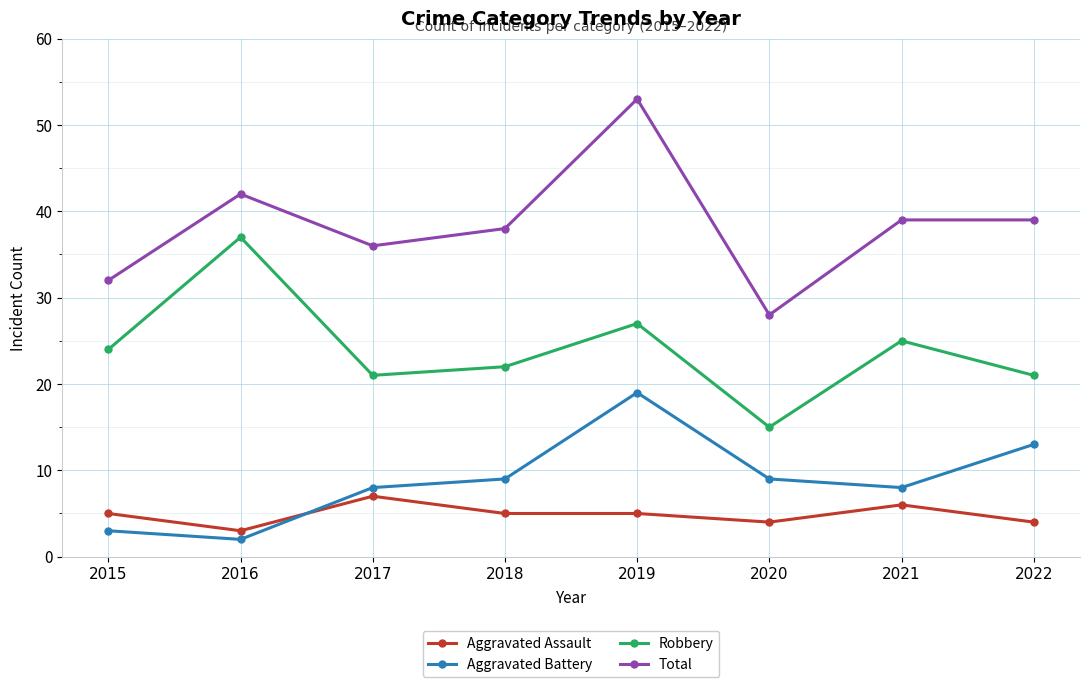

What value does the Robbery series have at 2022?

21